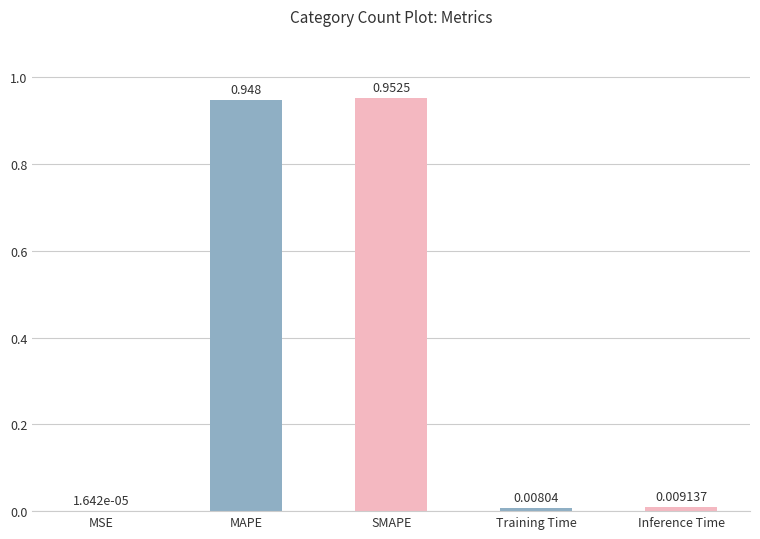

Is it true that the value at SMAPE is 1.4?

False